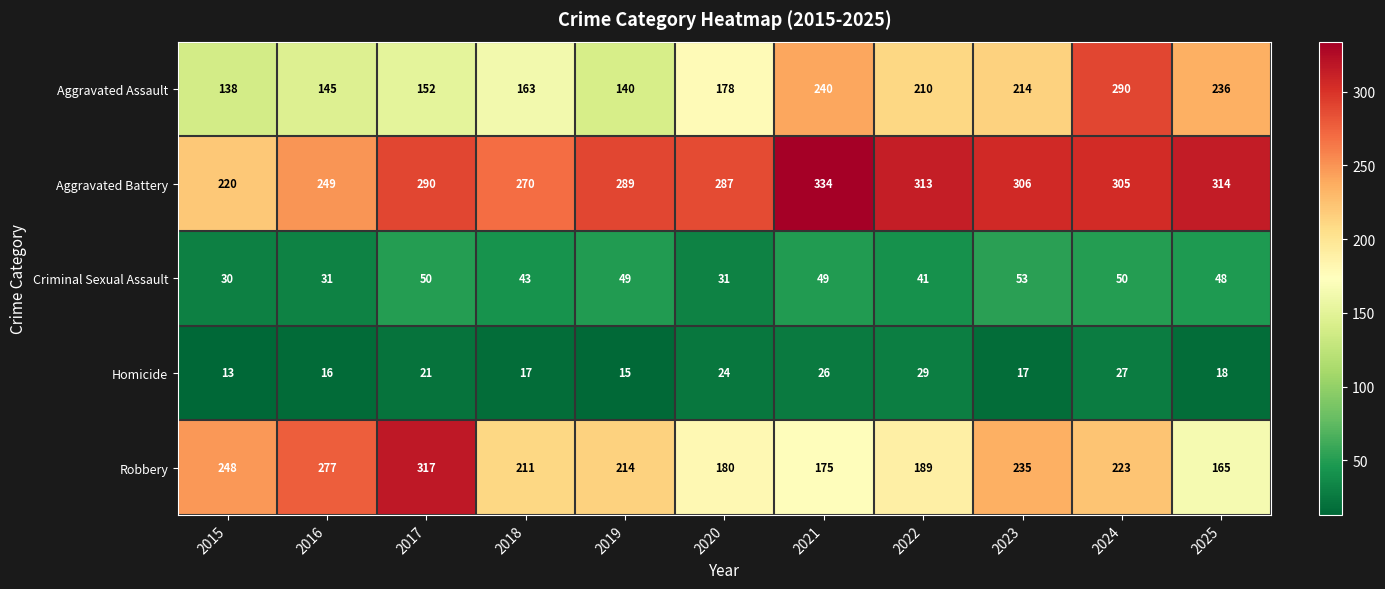

What is the spread (max minus min) of values at 2021?

308